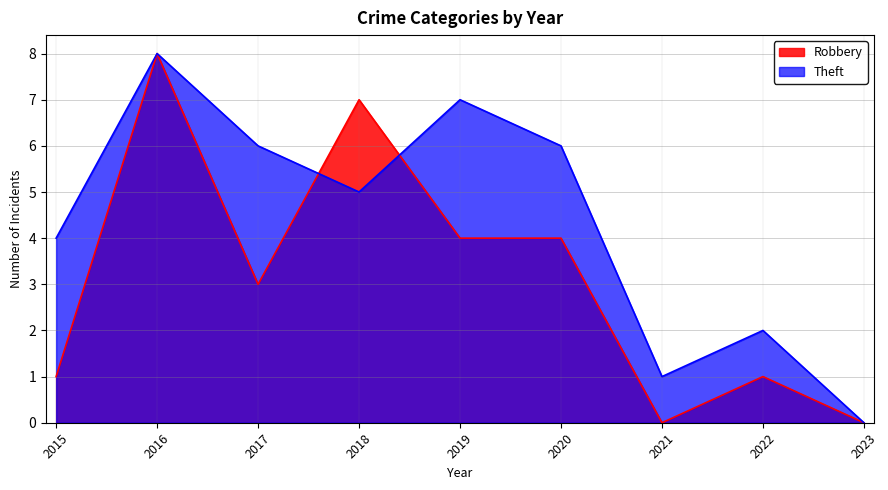

Which category has the highest value in the Theft series?

2016